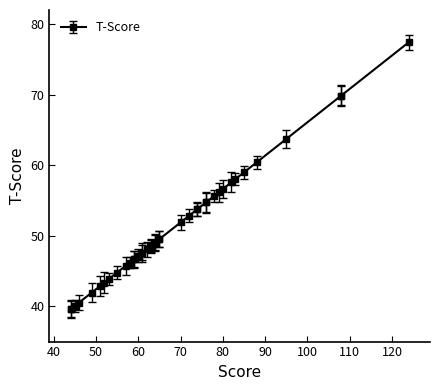

Between 62 and 61, which is larger?

62